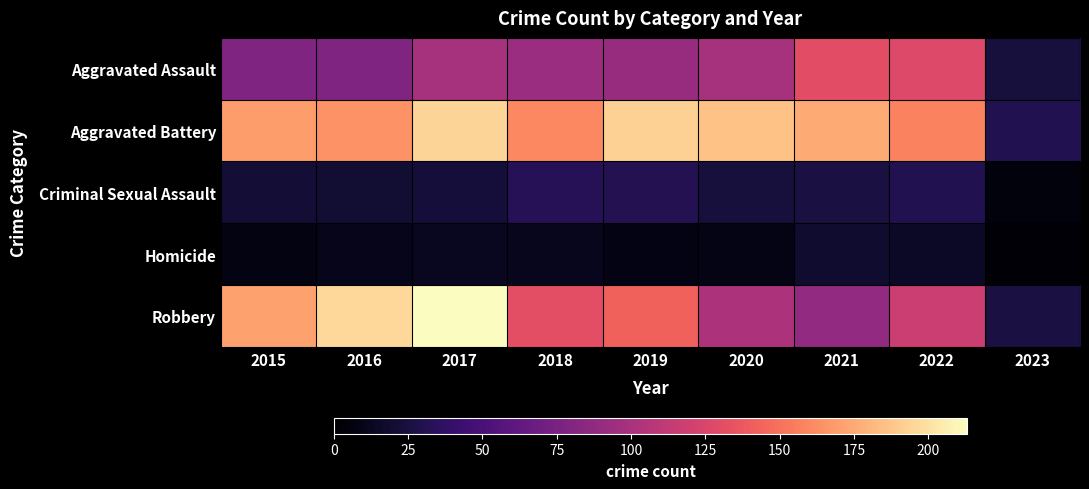

Reading right to left, list all the values displayed in this chart.

Aggravated Assault: 2023=24	2022=128	2021=131	2020=99	2019=91	2018=93	2017=99	2016=79	2015=79
Aggravated Battery: 2023=30	2022=158	2021=175	2020=186	2019=193	2018=160	2017=194	2016=164	2015=169
Criminal Sexual Assault: 2023=5	2022=30	2021=25	2020=24	2019=31	2018=33	2017=23	2016=20	2015=21
Homicide: 2023=2	2022=15	2021=19	2020=9	2019=8	2018=12	2017=13	2016=10	2015=7
Robbery: 2023=25	2022=118	2021=88	2020=102	2019=143	2018=132	2017=213	2016=196	2015=172